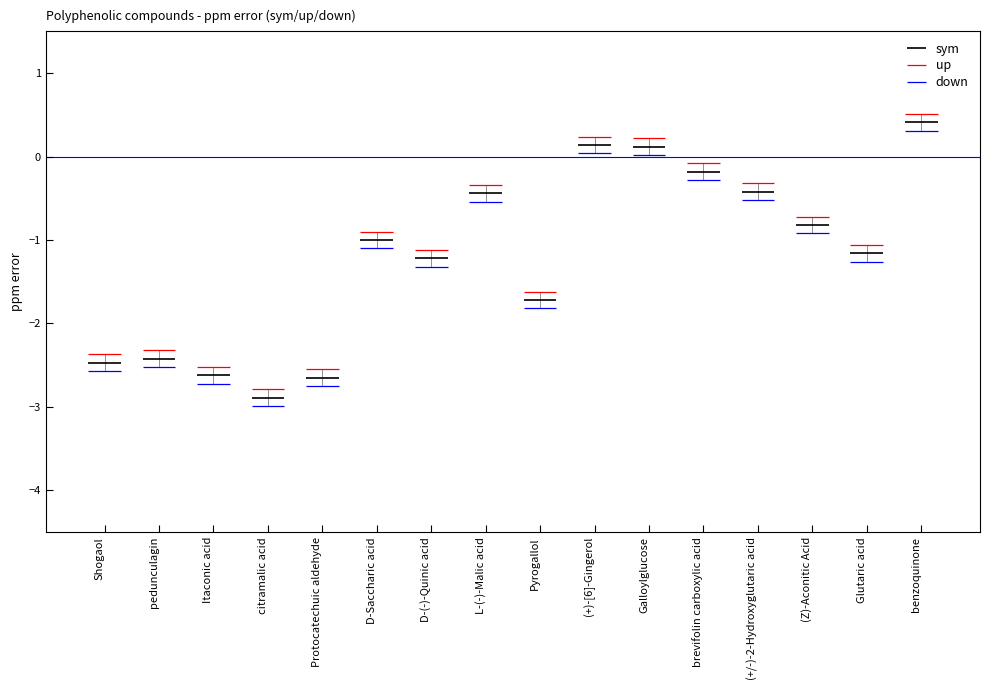

Is it true that up equals -3.1 at Shogaol?

False